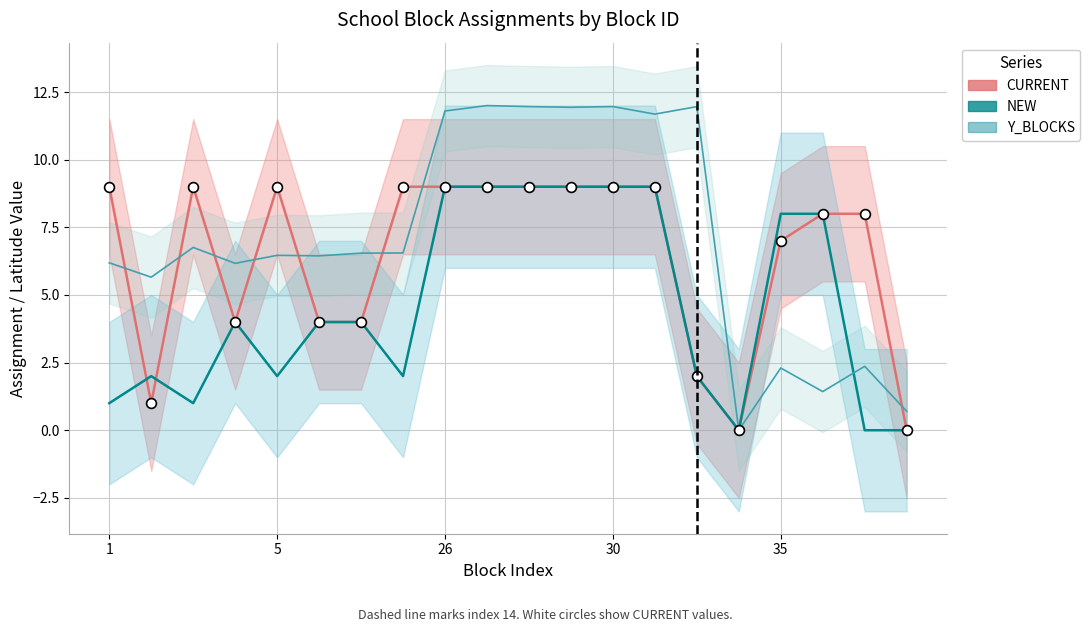

Which series contains the lowest Y value?

CURRENT